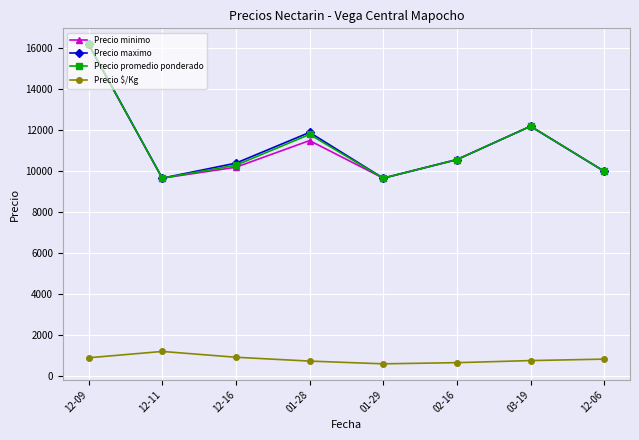

How many interior local valleys does the Precio minimo series have?

2